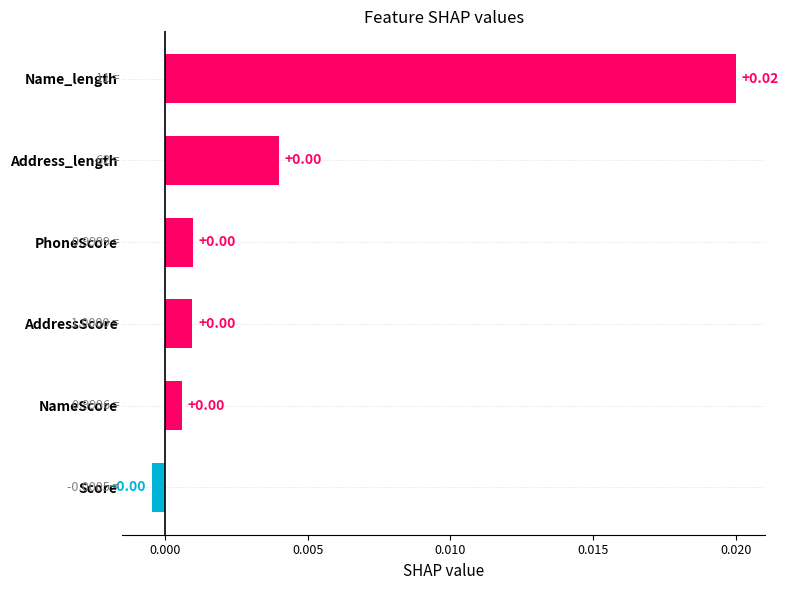

At which category does the chart reach its peak across all series?

Name_length